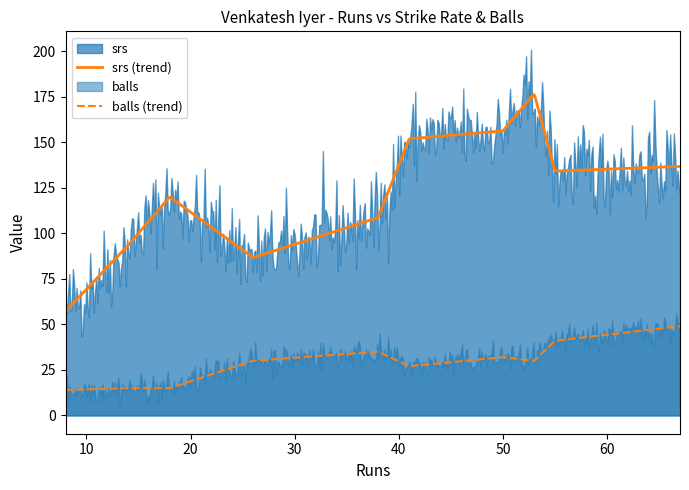

Which series has the widest spread of values?

srs